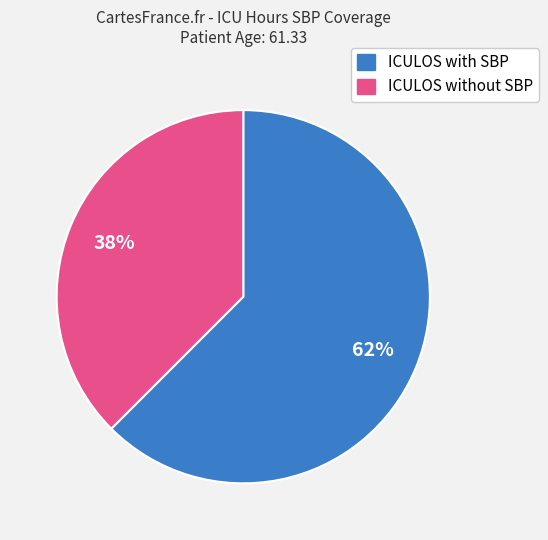

Is there a majority slice in this chart?

Yes